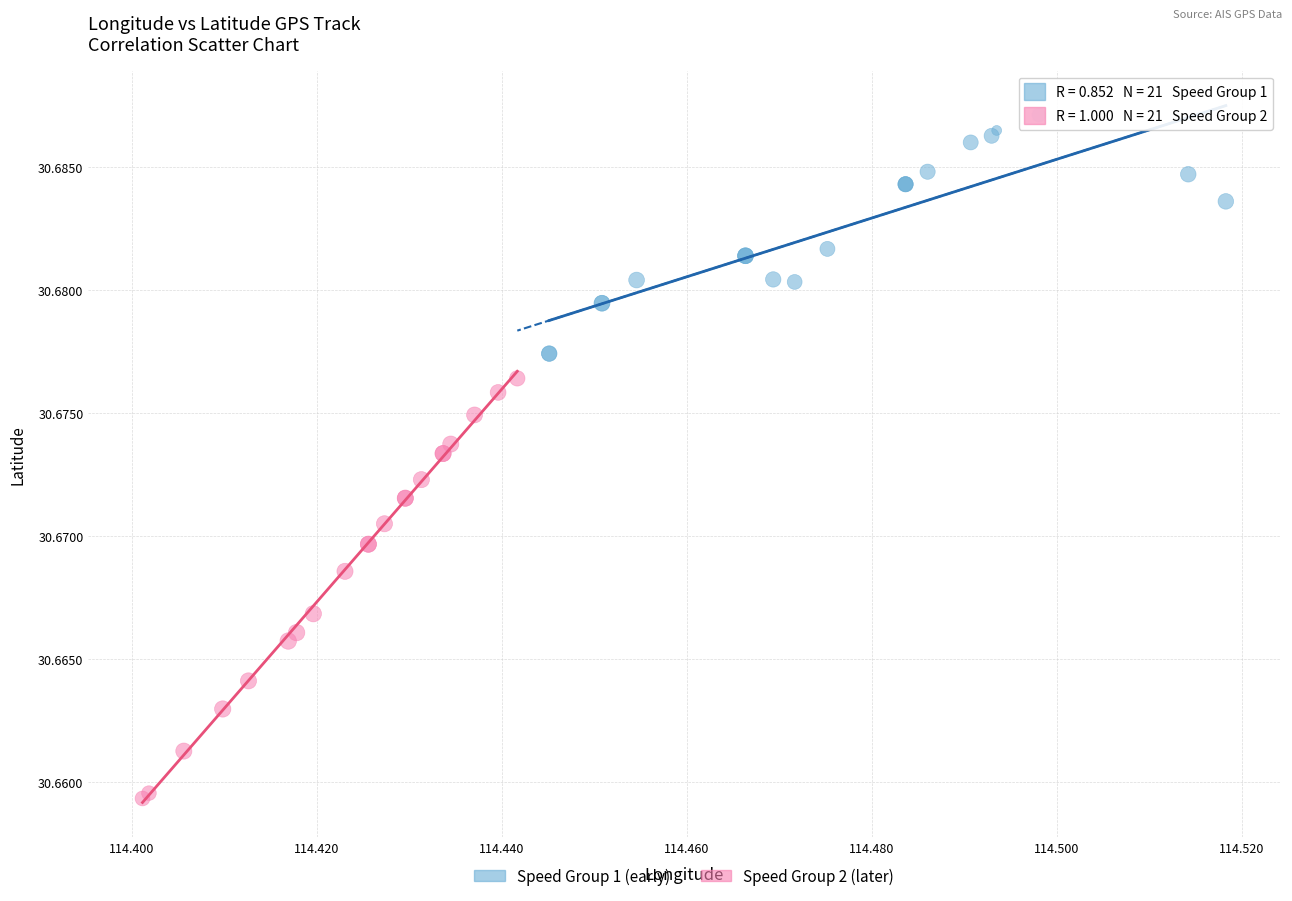

Which series has the largest Y range (max minus min)?

Speed Group 2 (later)